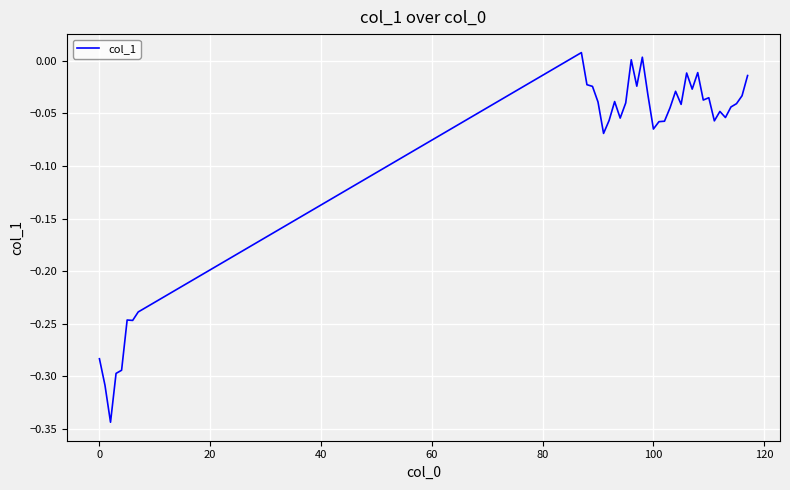

What is the difference between the maximum and minimum values?

0.4